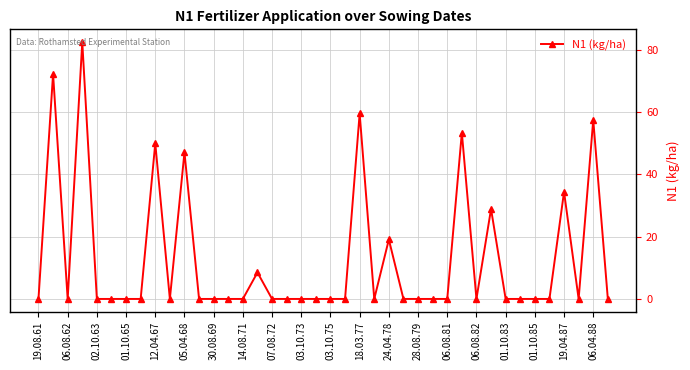

What is the average value?

12.8